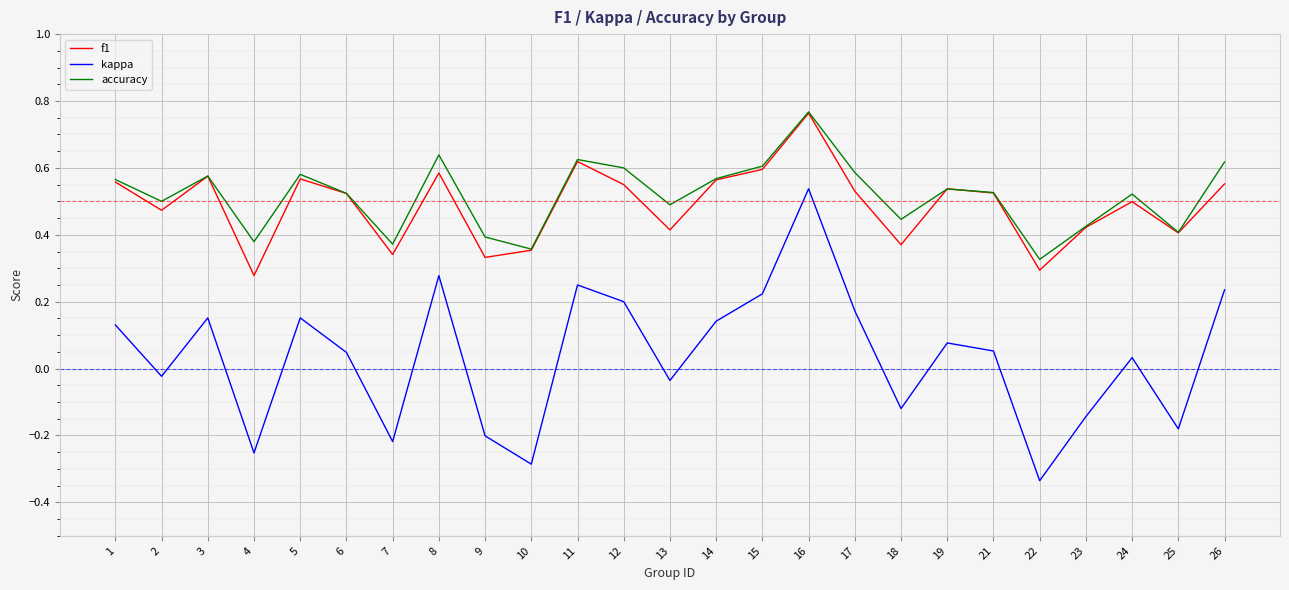

True or false: kappa has a value of 0.2 at 26.

True